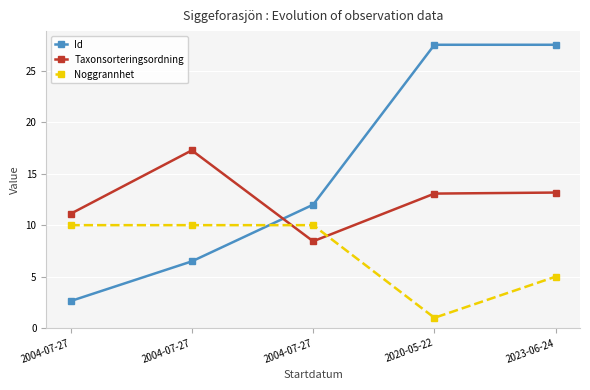

At which category is the sum across all series the highest?

2023-06-24